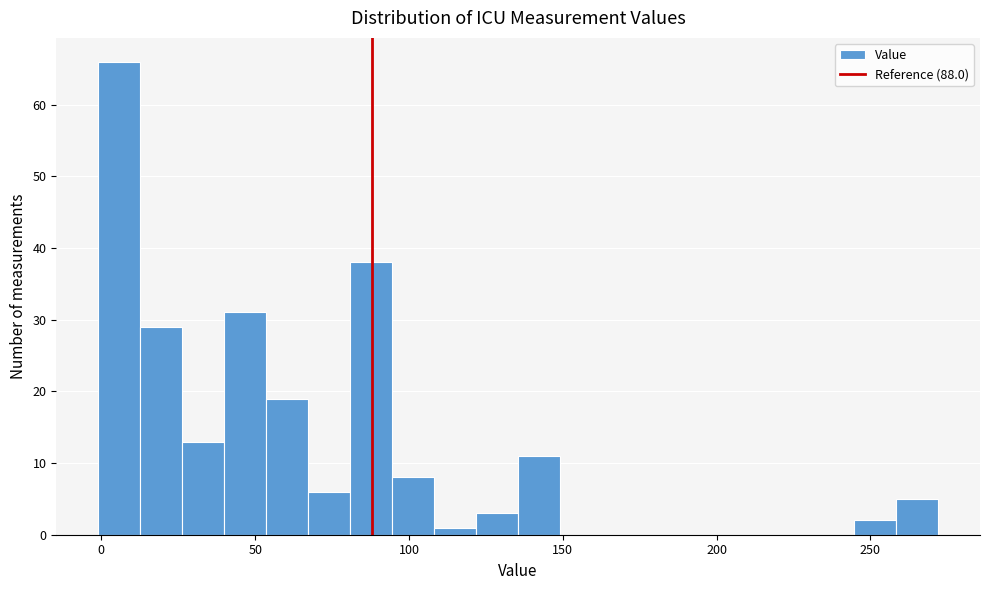

Read against the x-axis, roughly where is the centre of the tallest bar?

5